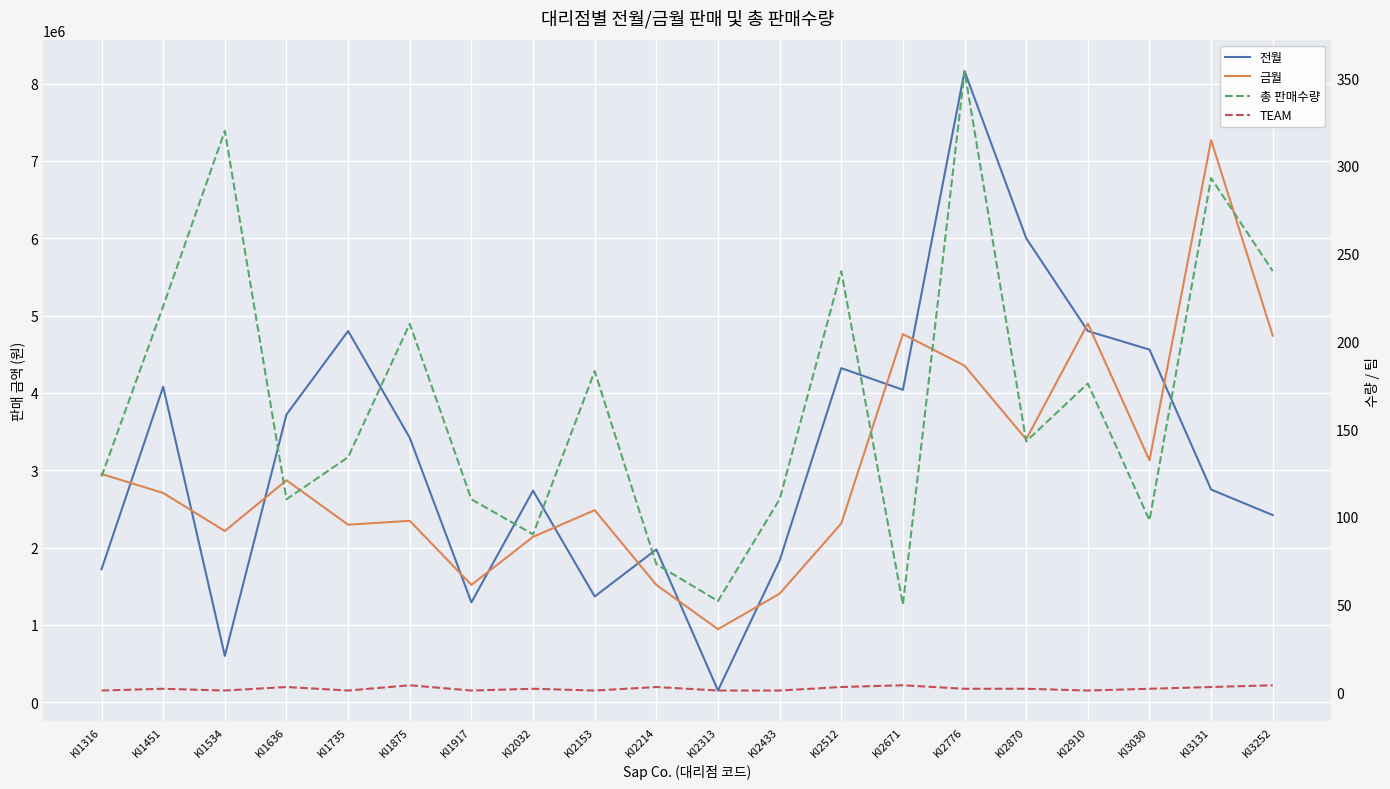

What is the approximate value of TEAM at KI2313?

1